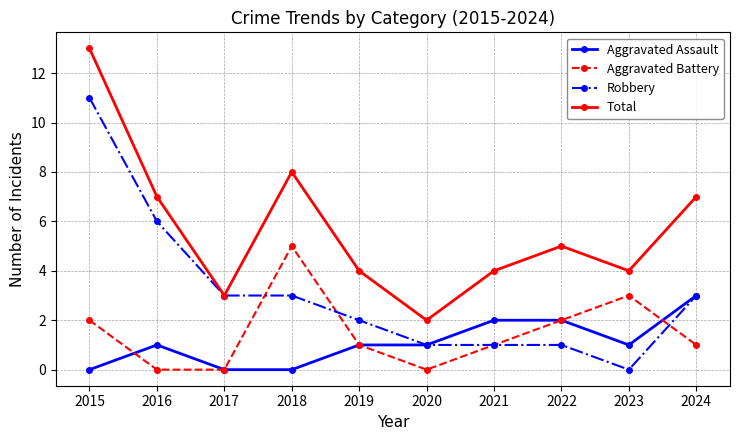

What is the spread (max minus min) of values at 2024?

6